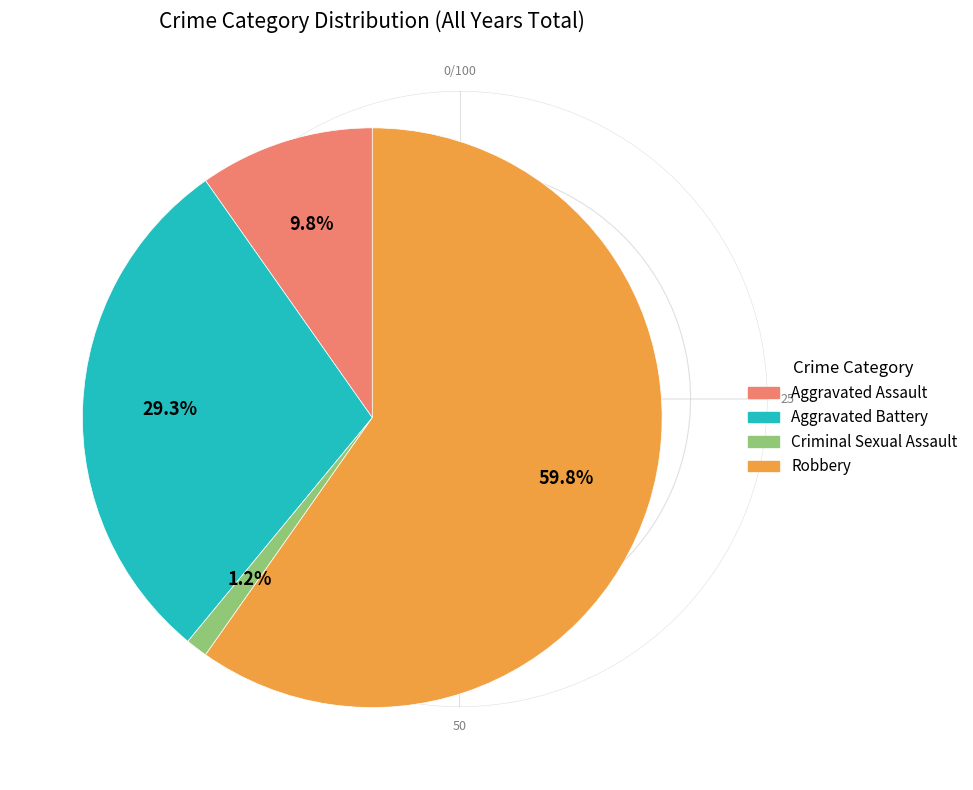

Is the sum of Robbery and Aggravated Assault greater than half?

Yes